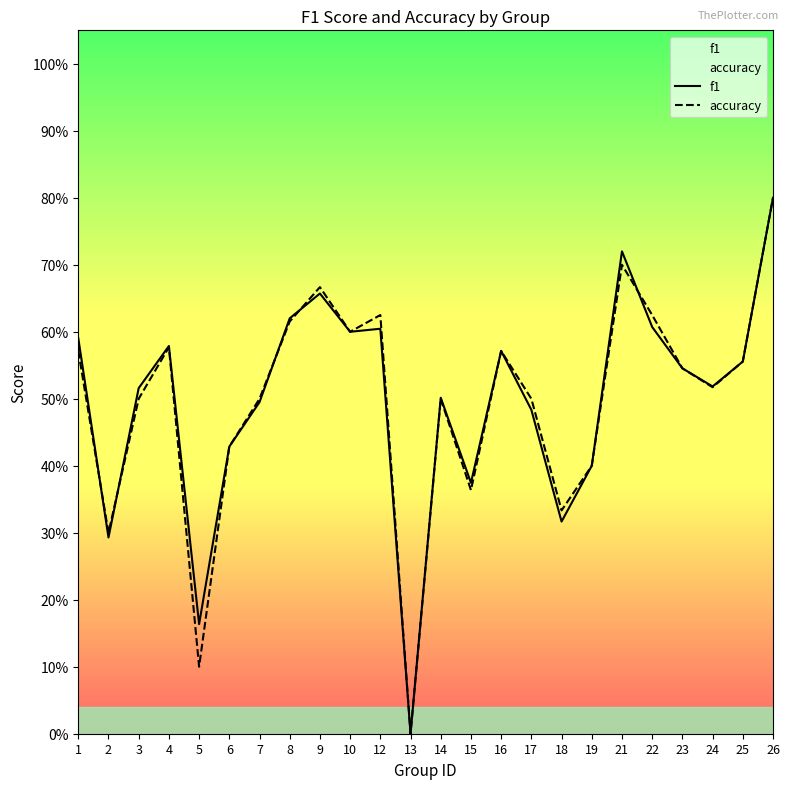

Rank the categories by accuracy value from highest to lowest.

26, 21, 9, 12, 22, 8, 10, 4, 1, 16, 25, 23, 24, 3, 7, 14, 17, 6, 19, 15, 18, 2, 5, 13